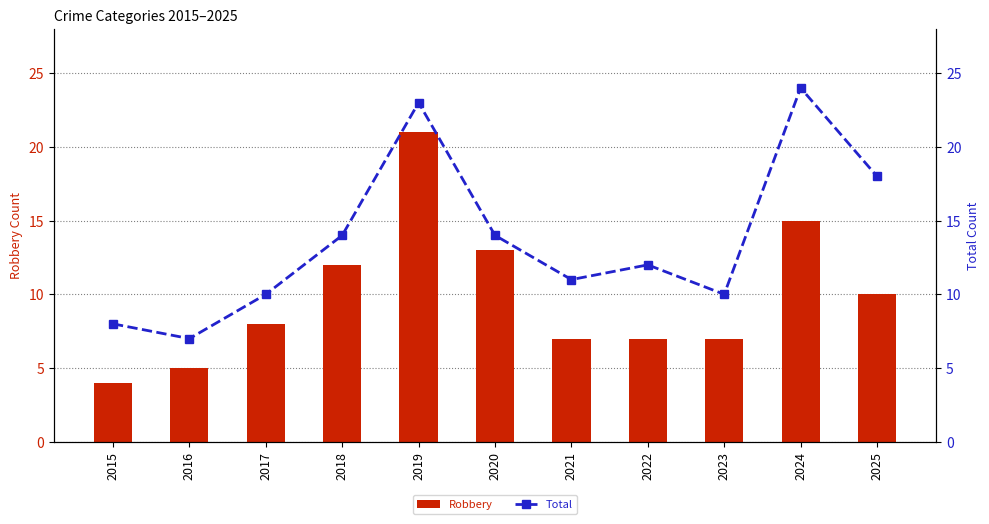

What are all the series names shown in the legend?

Robbery, Total